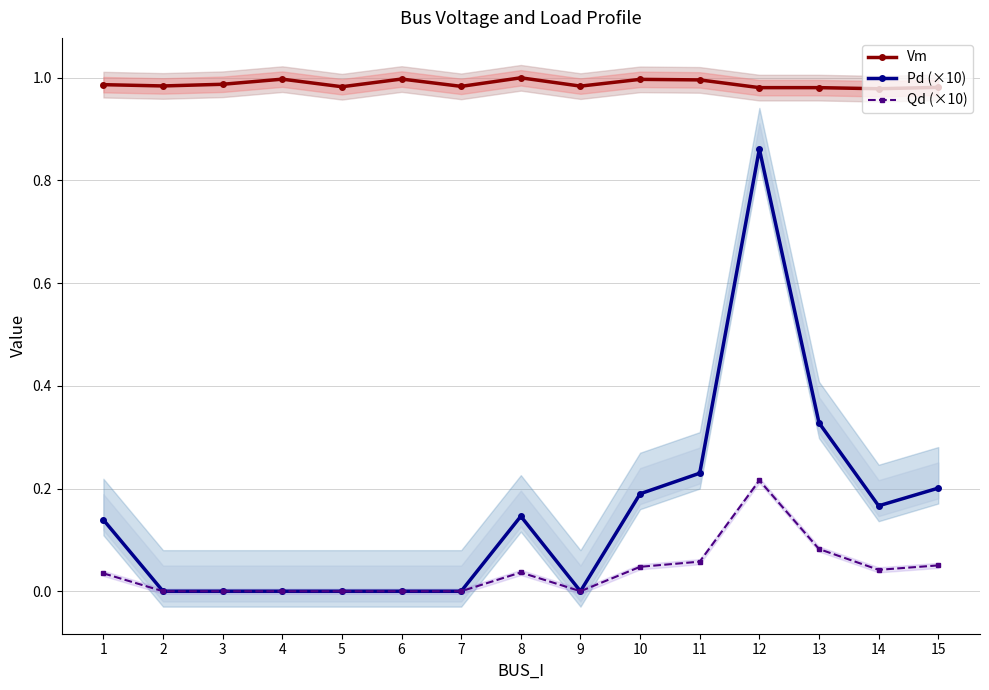

How many interior local valleys does the Vm series have?

5